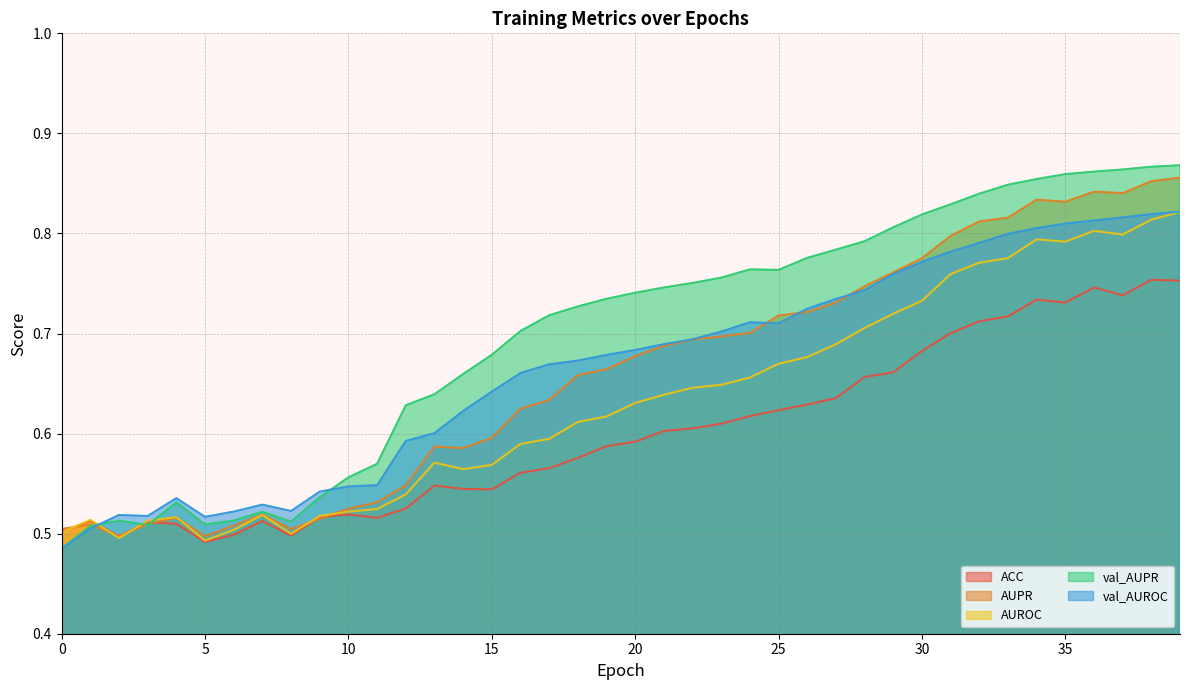

Which series has the widest spread of values?

val_AUPR